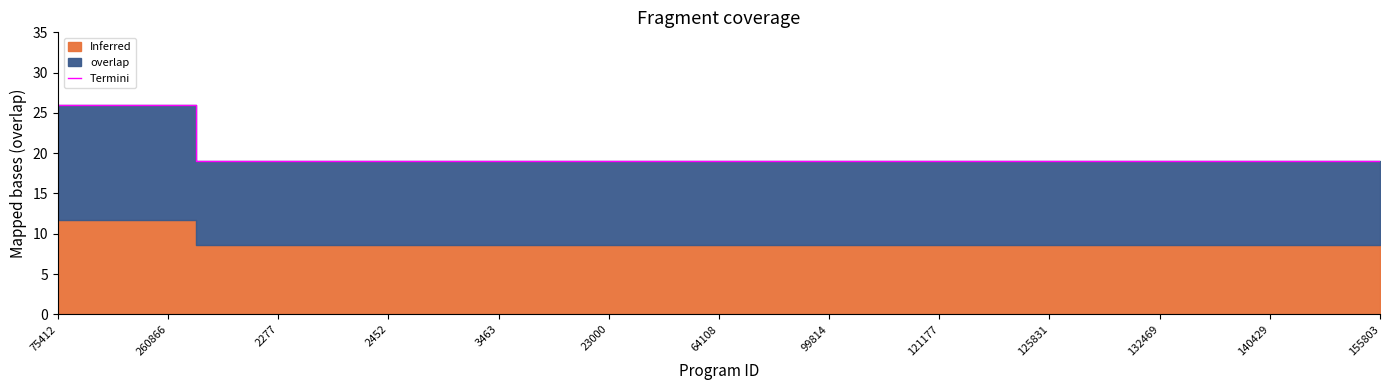

What is the lowest value of the Termini series?

19